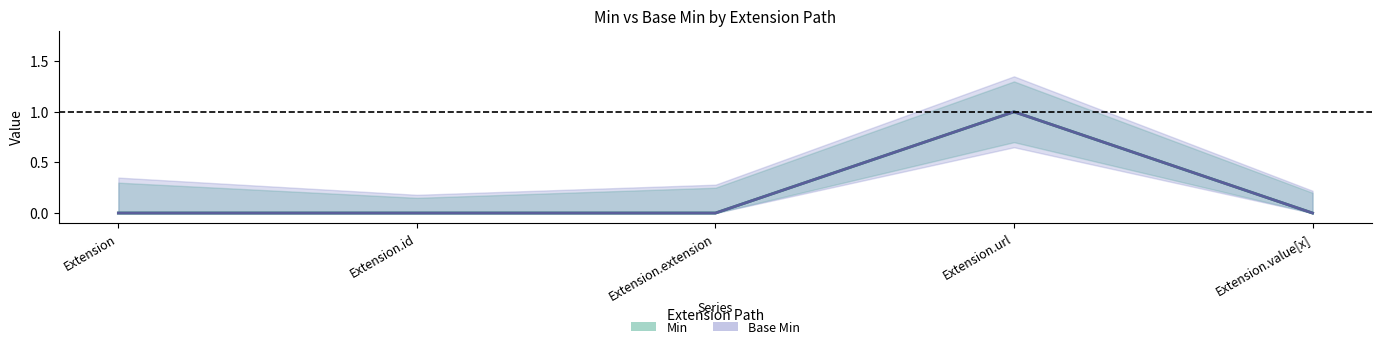

True or false: Base Min has a value of -1 at Extension.extension.

False